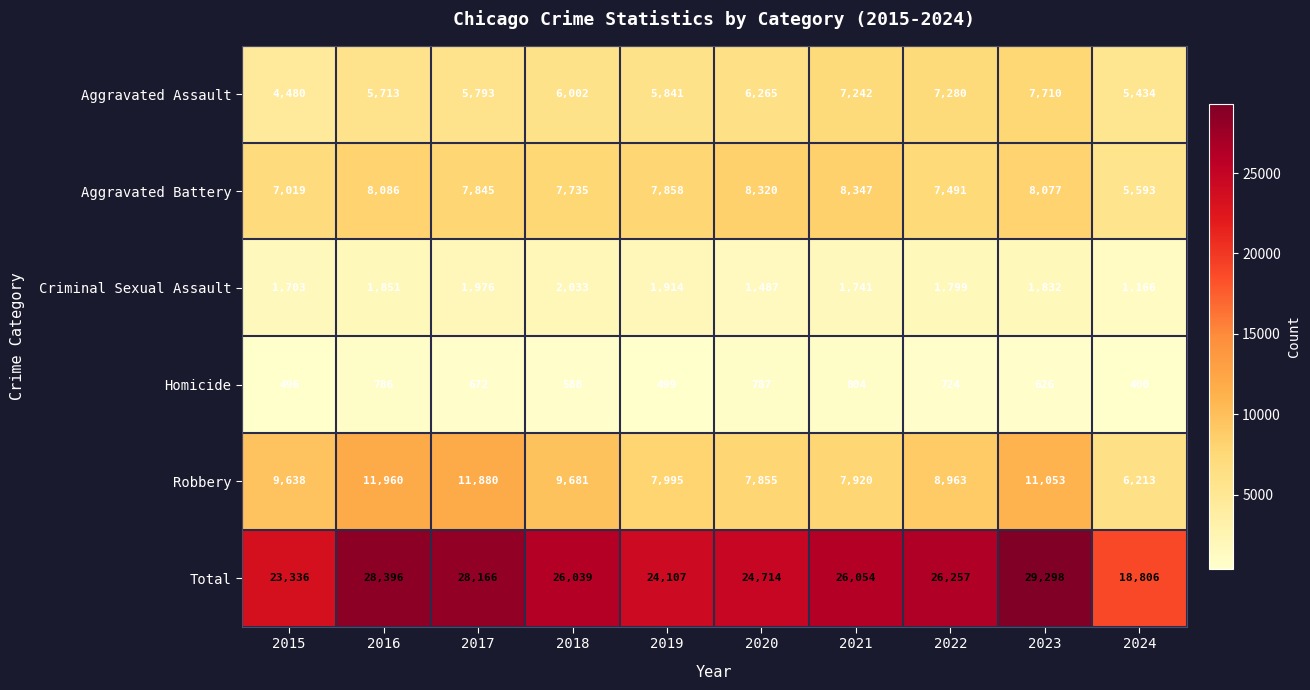

At which category is the sum across all series the highest?

2023